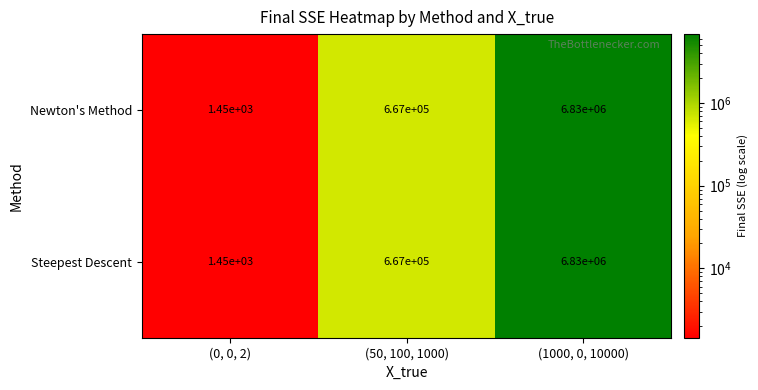

Where is Newton's Method nearest to the value 3415725?

(50, 100, 1000)